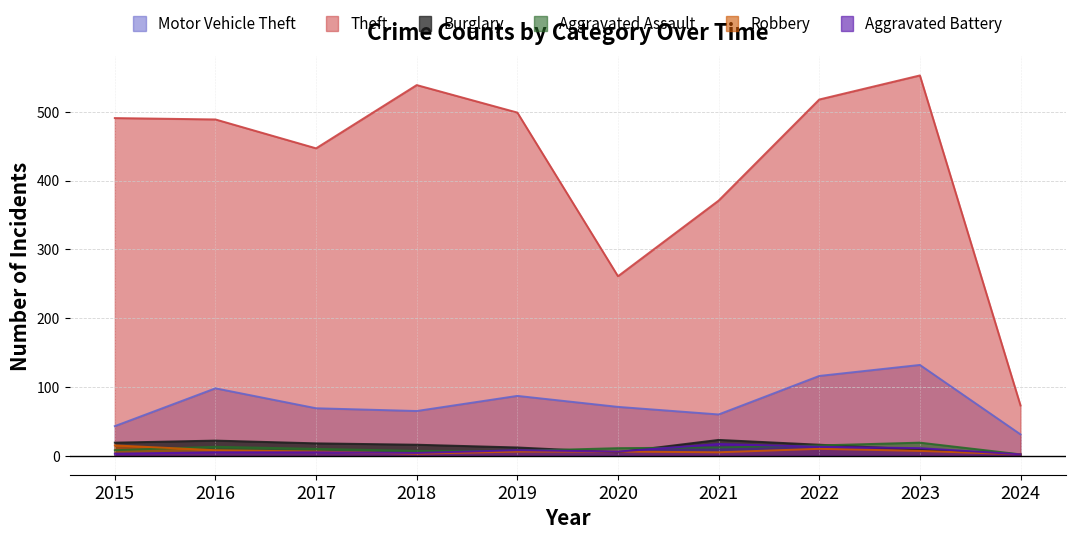

What is the difference between the highest and lowest values at 2015?

488